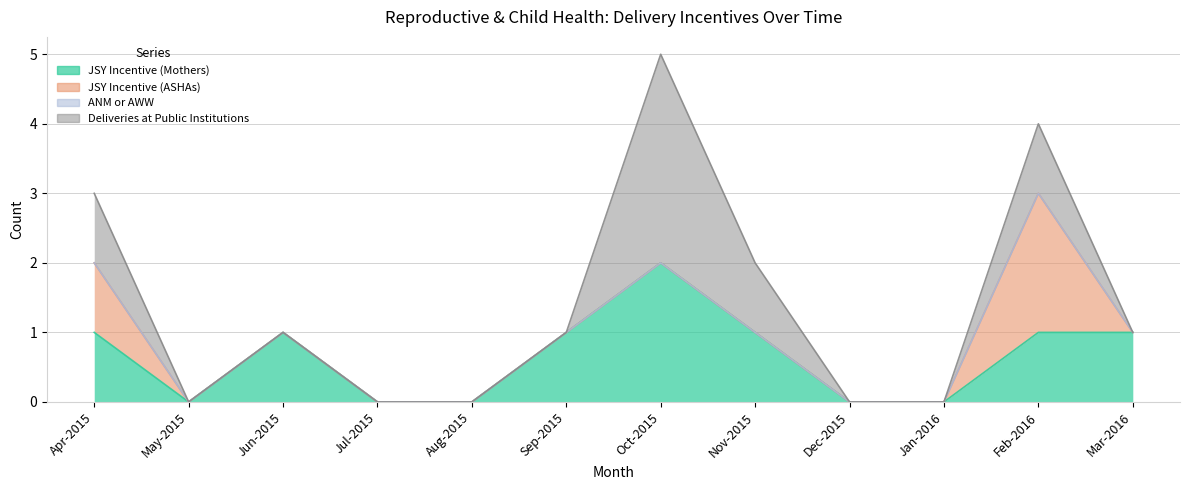

Which has a higher value, Nov-2015 or Jan-2016?

Nov-2015